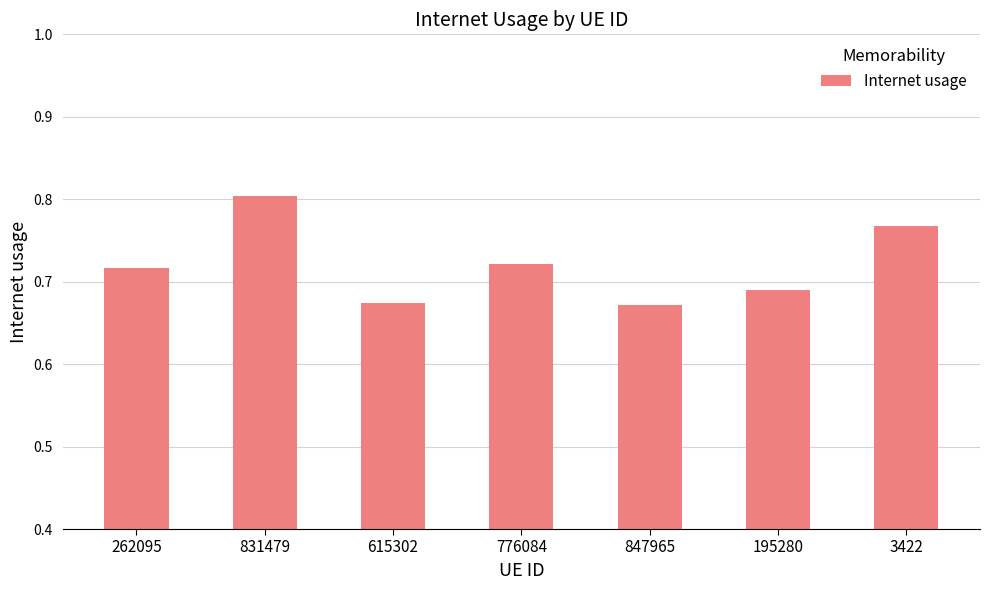

The value at 615302 is 0.3. True or false?

False